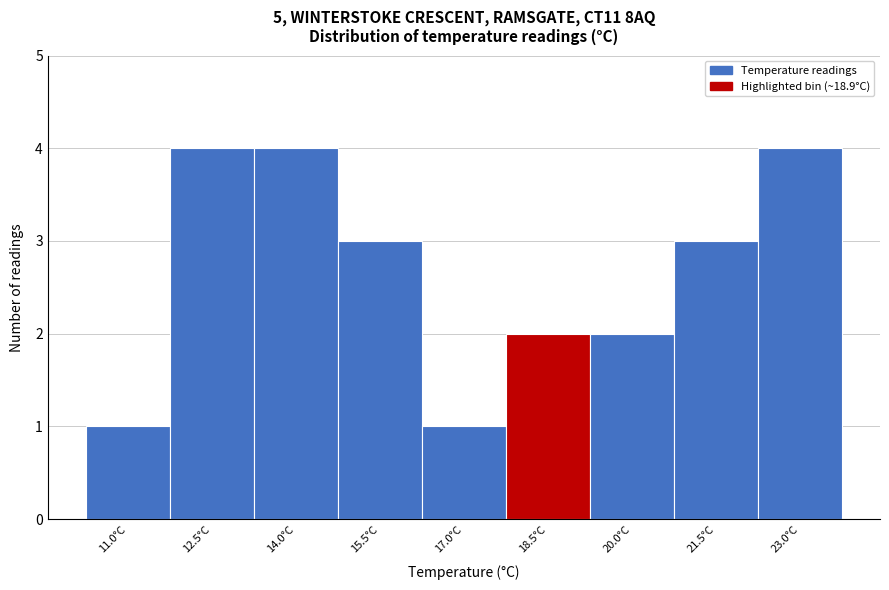

Reading left to right, list all the values displayed in this chart.

1	4	4	3	1	2	2	3	4